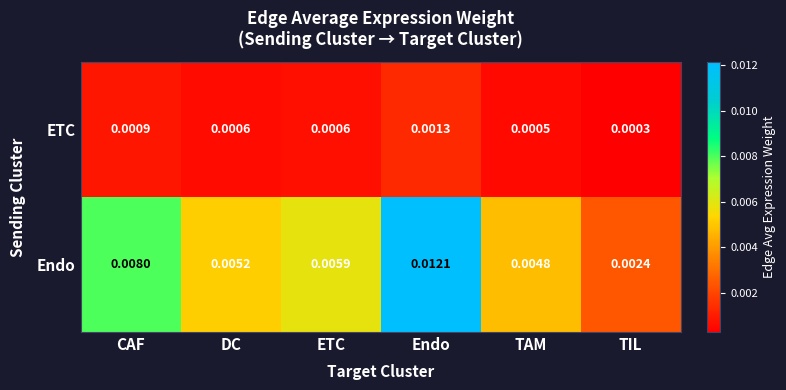

At which category is the sum across all series the highest?

Endo